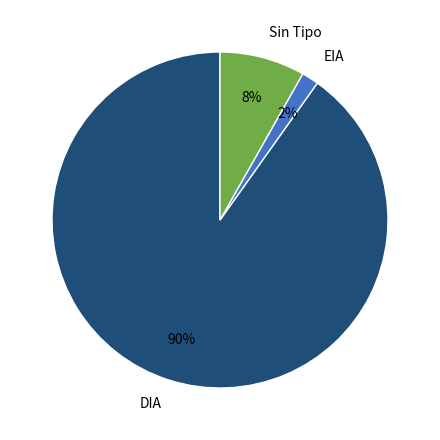

Which has a higher value, EIA or Sin Tipo?

Sin Tipo